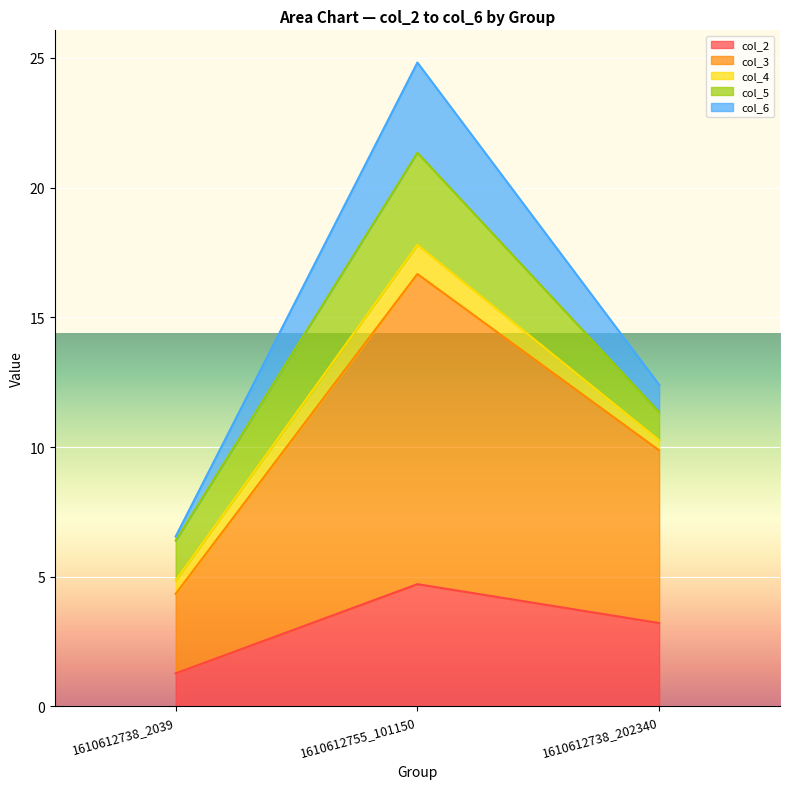

Which has a higher value, 1610612738_202340 or 1610612755_101150?

1610612755_101150